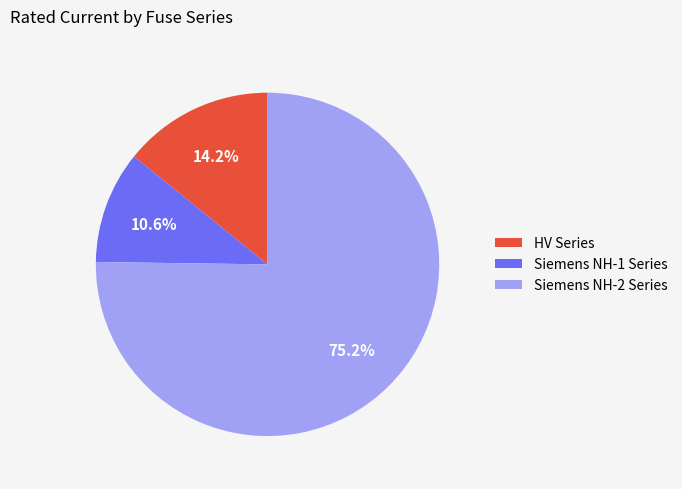

Which has a higher value, HV Series or Siemens NH-2 Series?

Siemens NH-2 Series